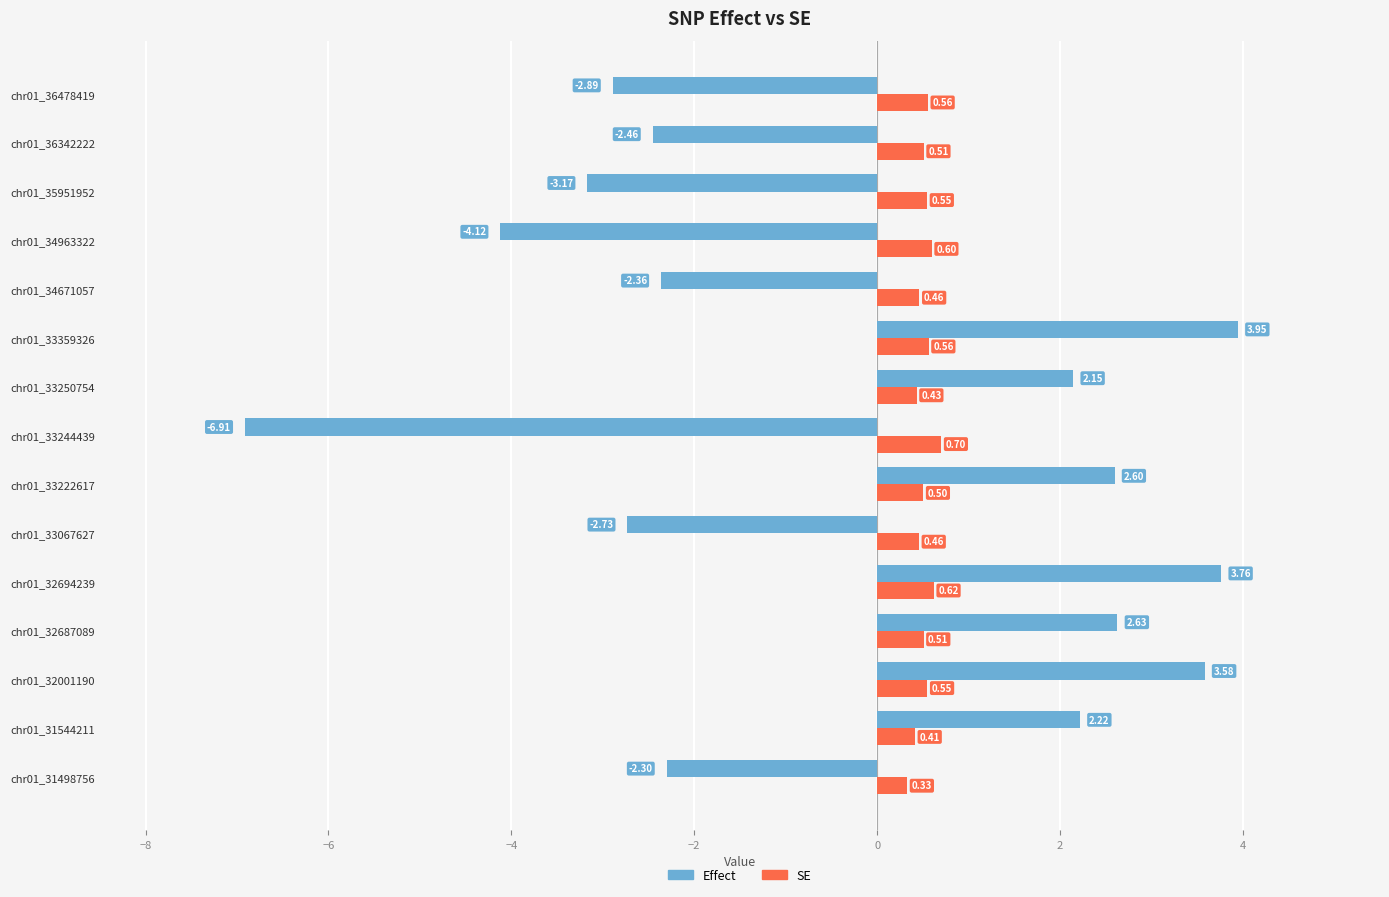

Rank the series at chr01_36342222 from lowest to highest value.

Effect, SE